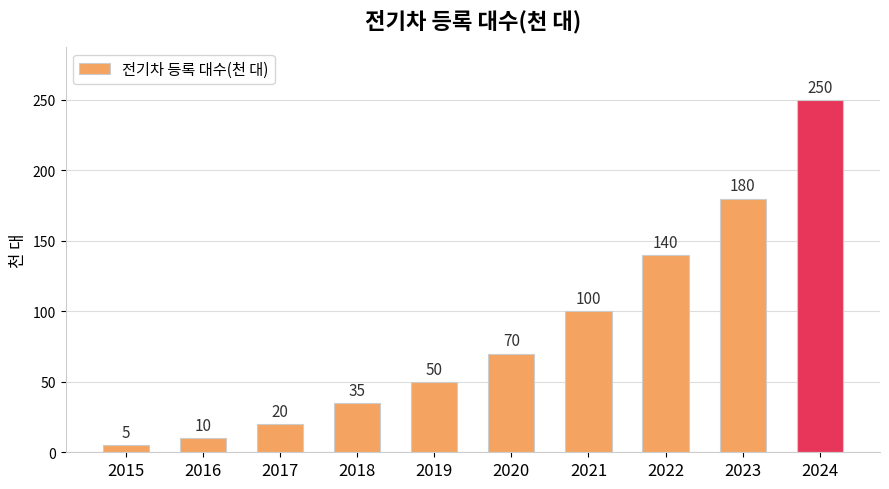

How many bars are there in total?

10